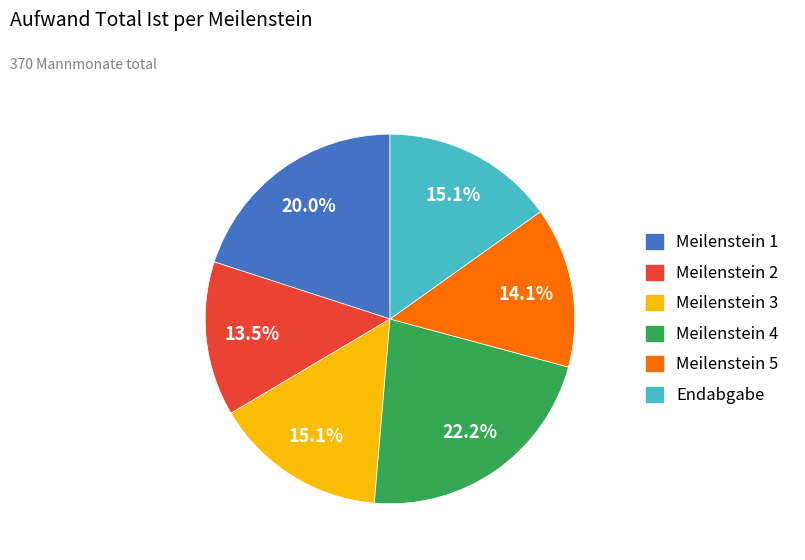

Is there a majority slice in this chart?

No